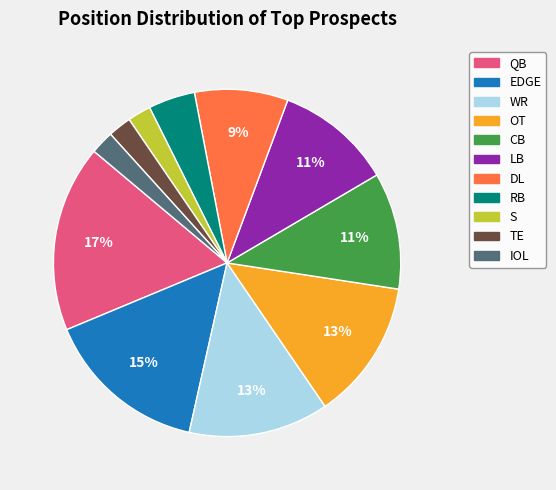

Is there a majority slice in this chart?

No